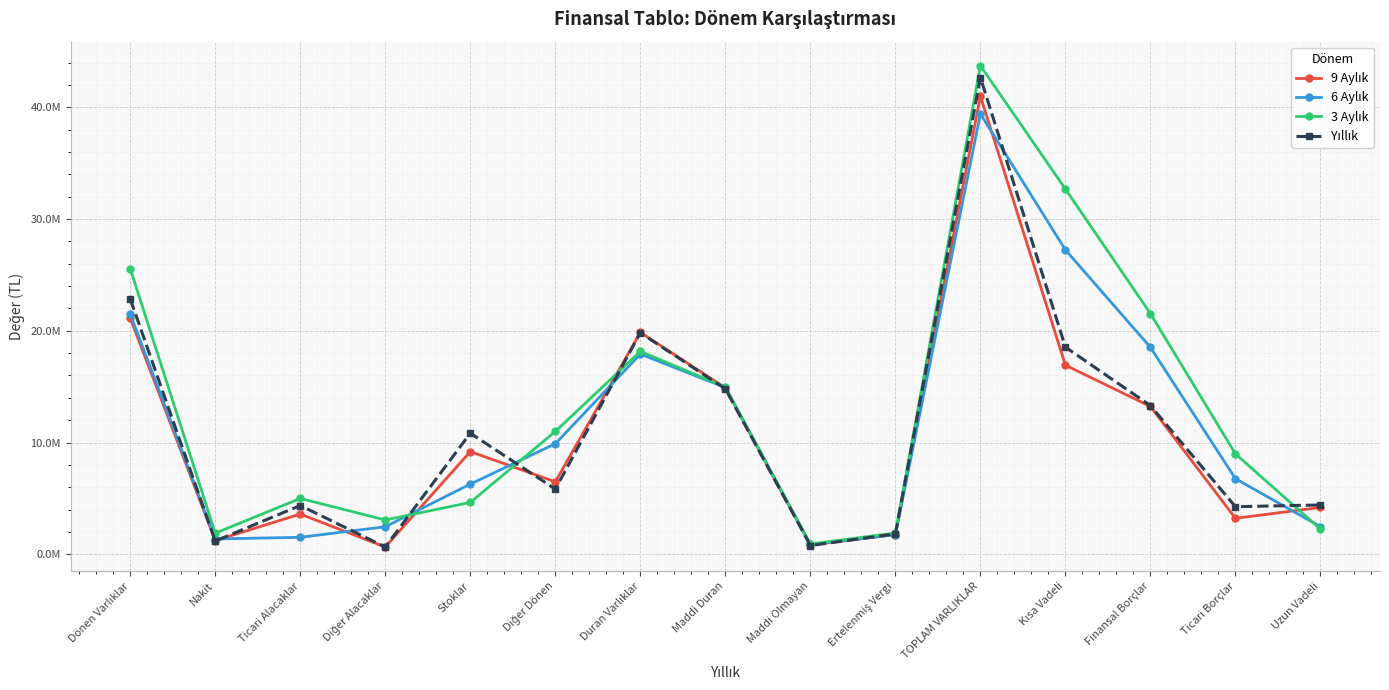

How many data points does each series have?

15